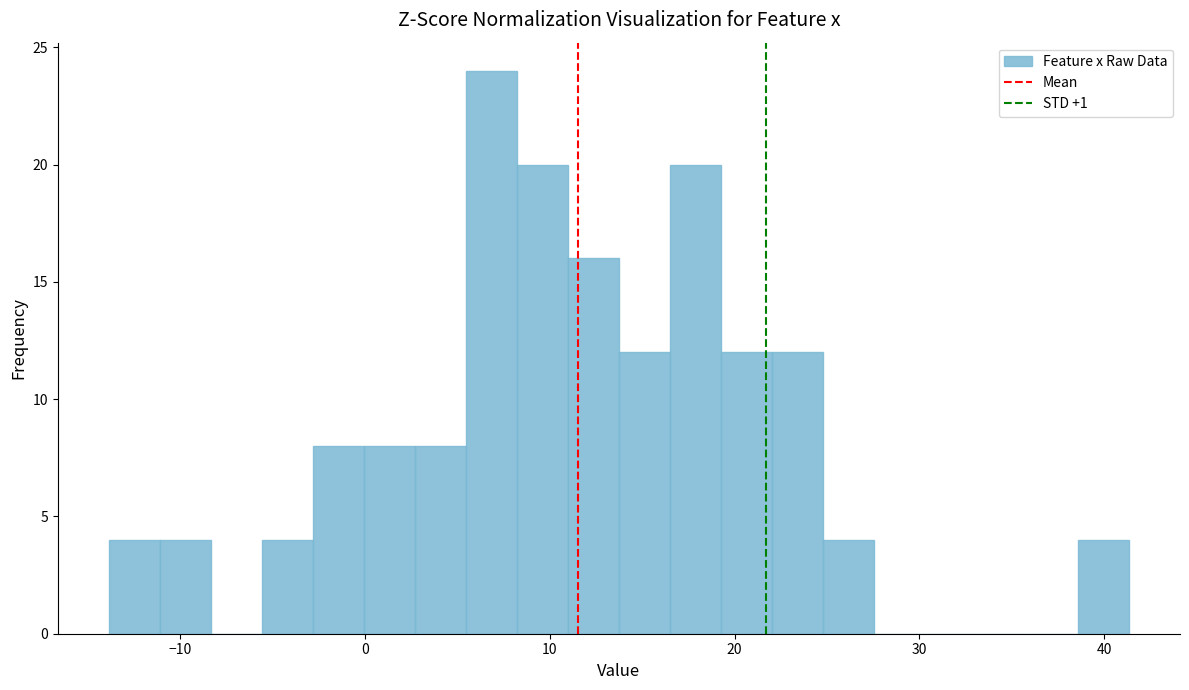

Read against the x-axis, roughly where is the centre of the tallest bar?

7